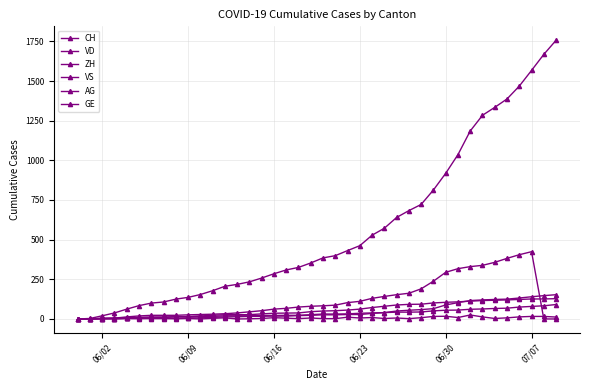

What is the value of the VD point at the 40th from the left?

12